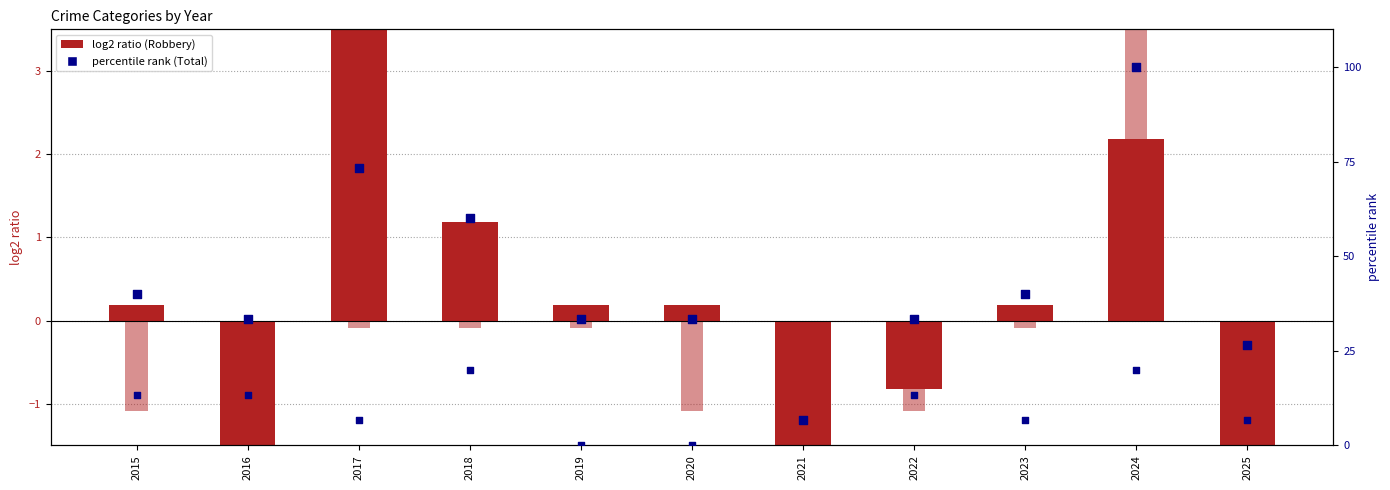

Is the value of Total (percentile) at 2023 greater than the value of Robbery (centered) at 2021?

Yes